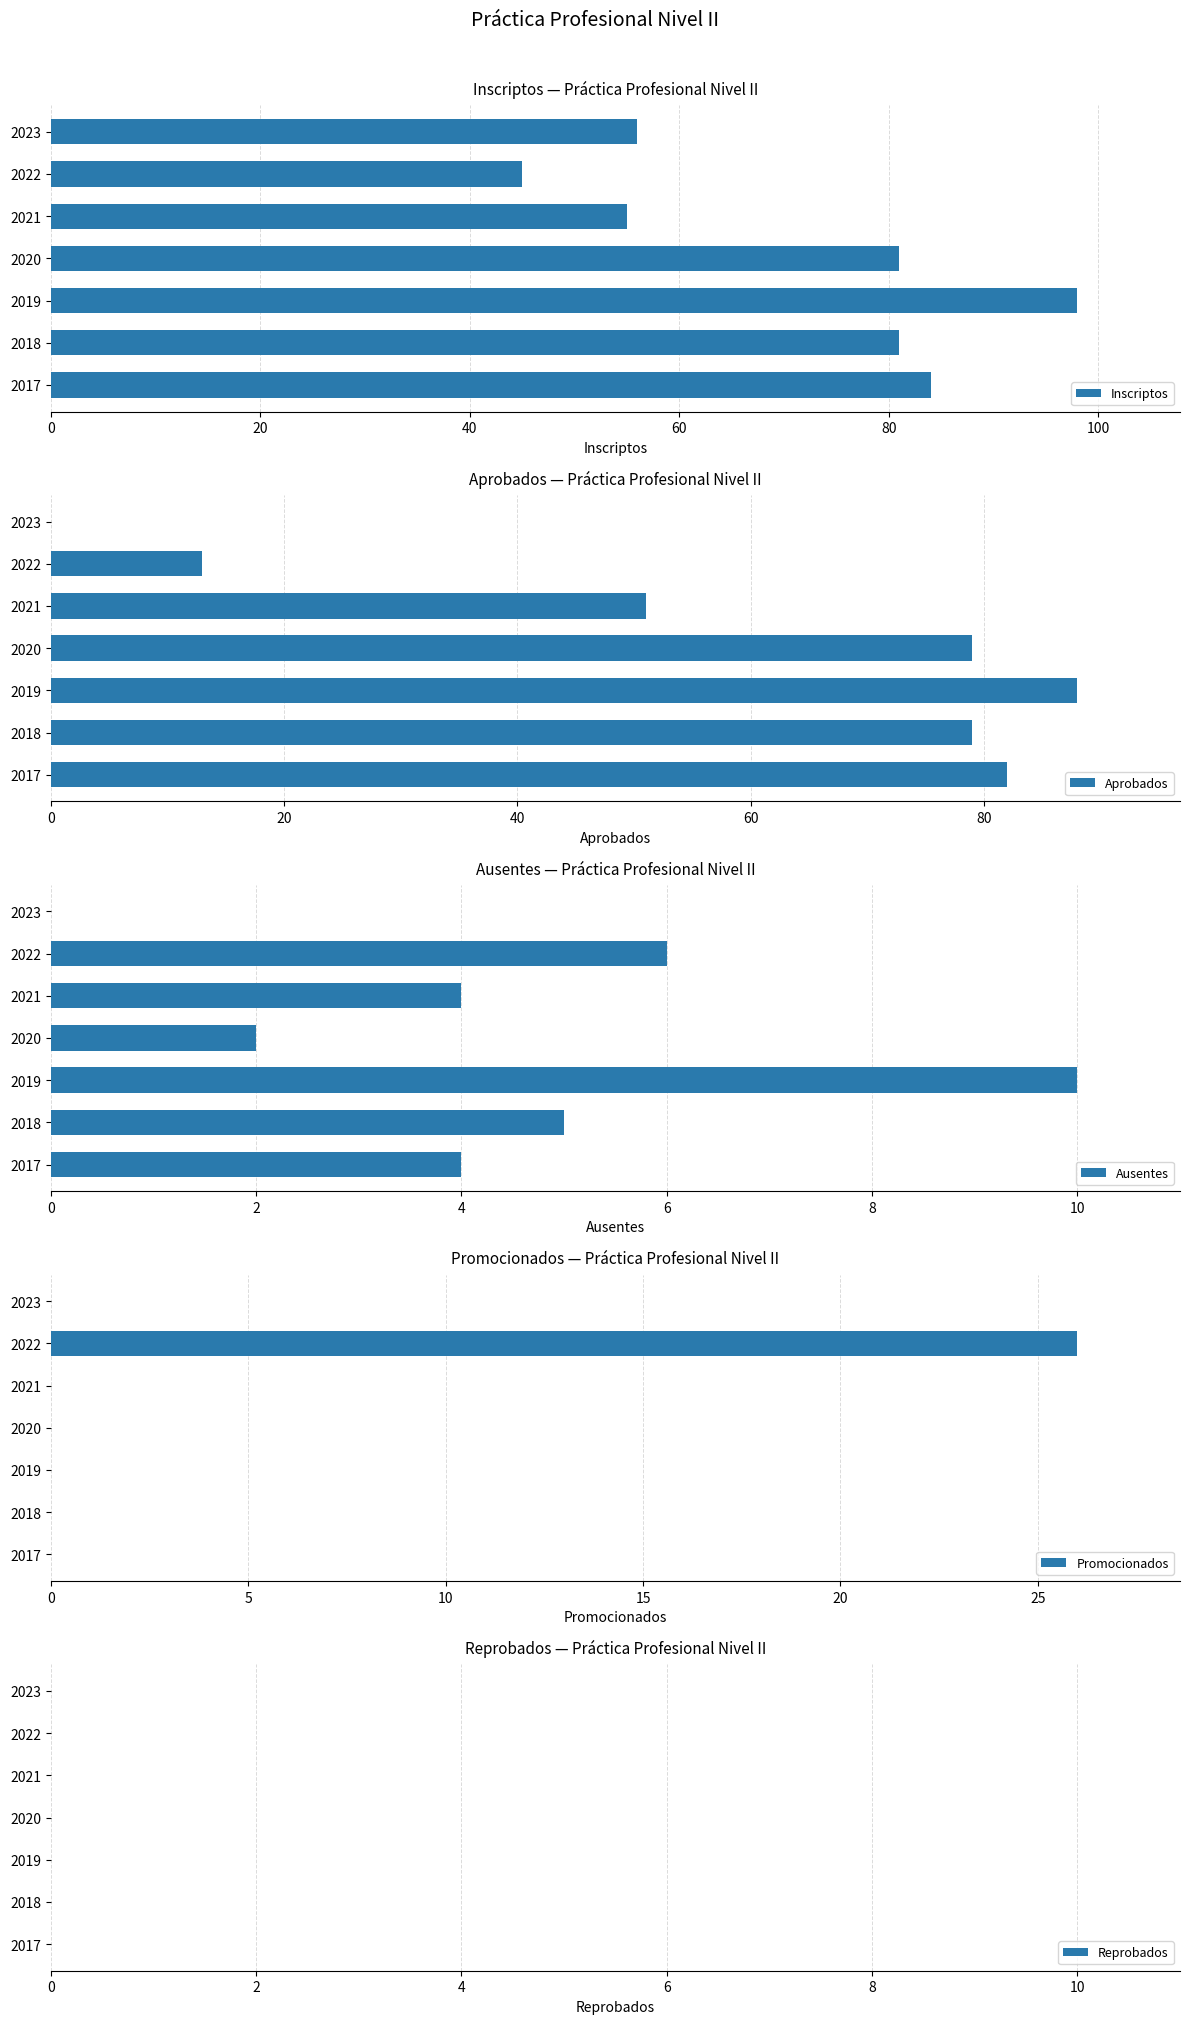

What is the sum of all Aprobados values?

392